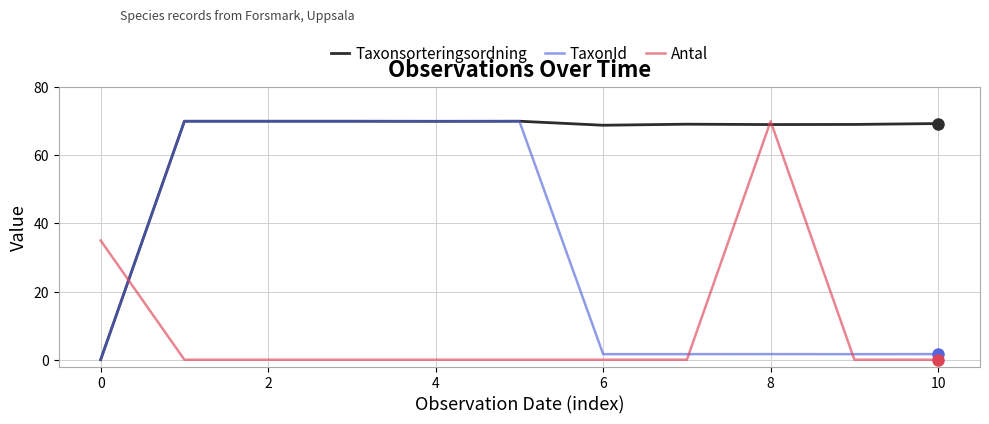

Which series has the largest total across all categories?

Taxonsorteringsordning